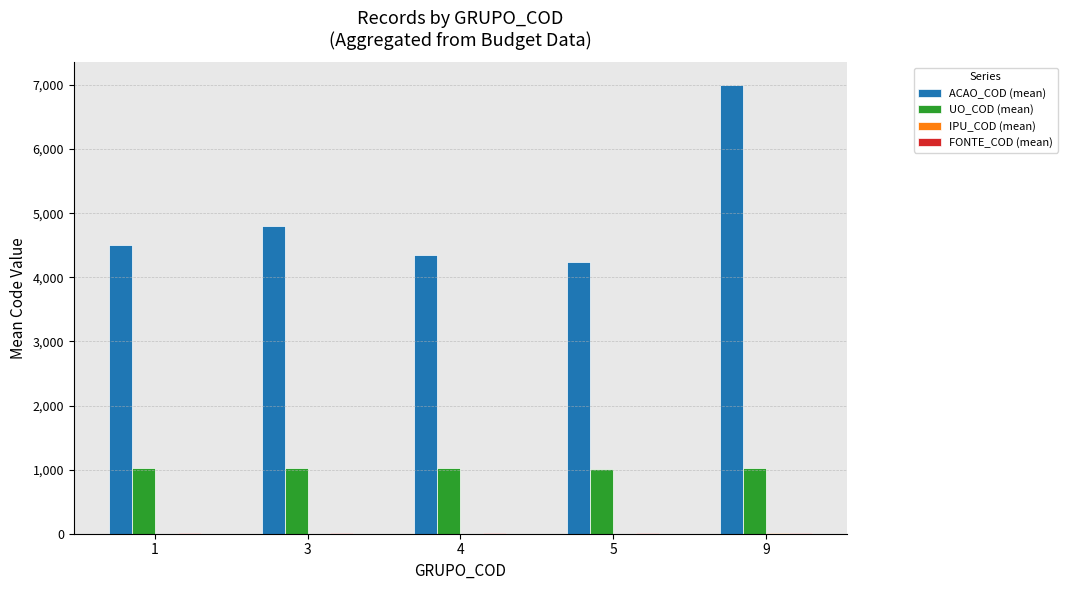

How many groups of bars are there?

5